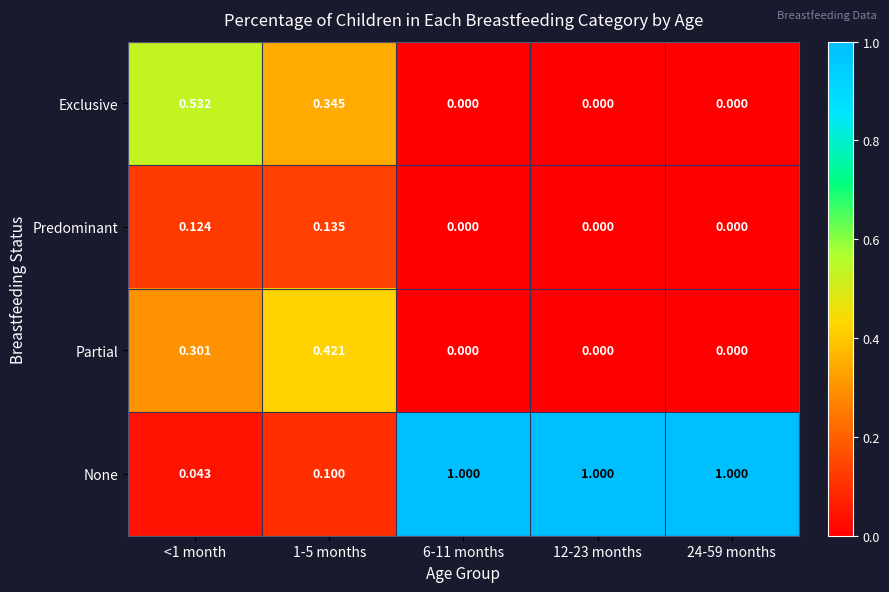

Which series has the largest range (max minus min)?

None